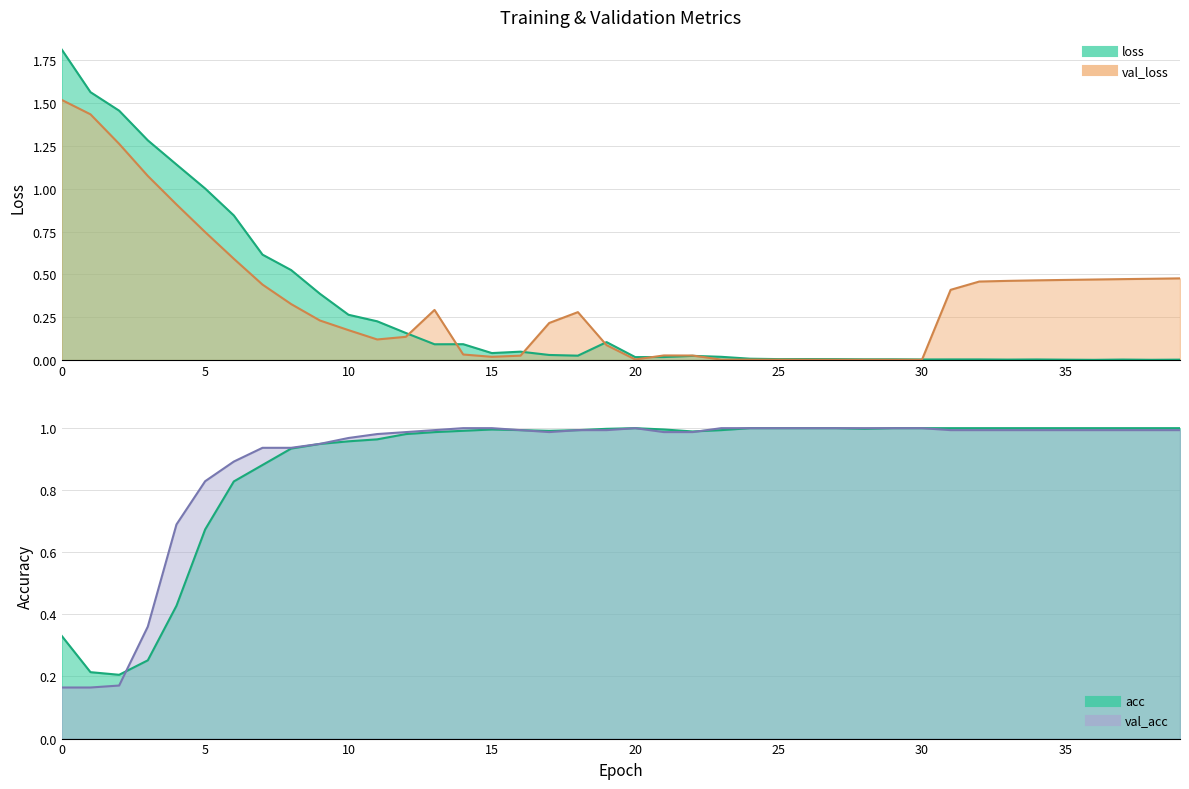

The value of val_loss at 12 is 0.1. True or false?

True